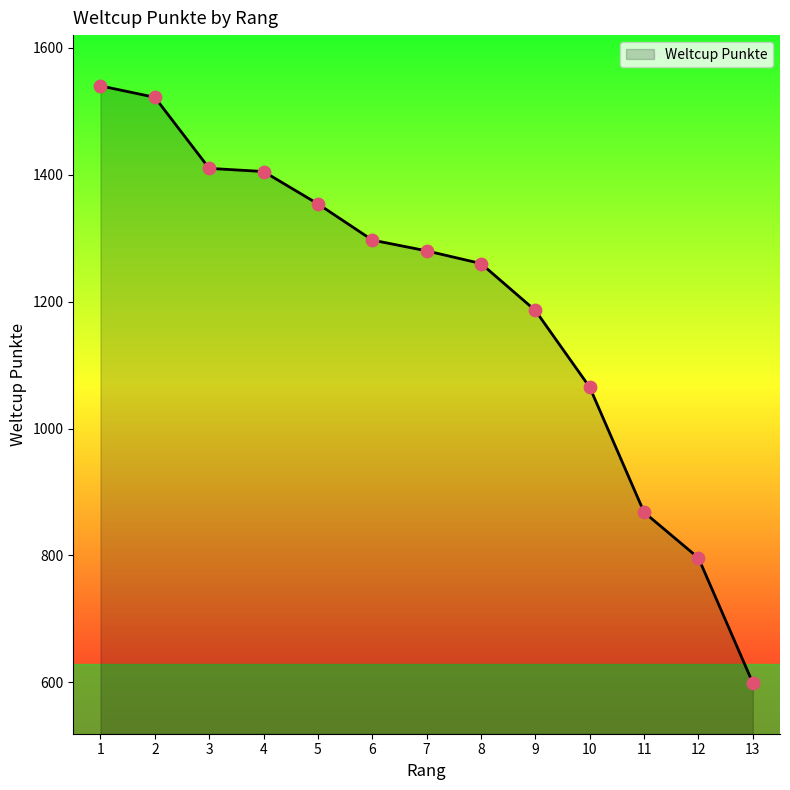

What is the ratio of the value at 10 to the value at 2?

0.7